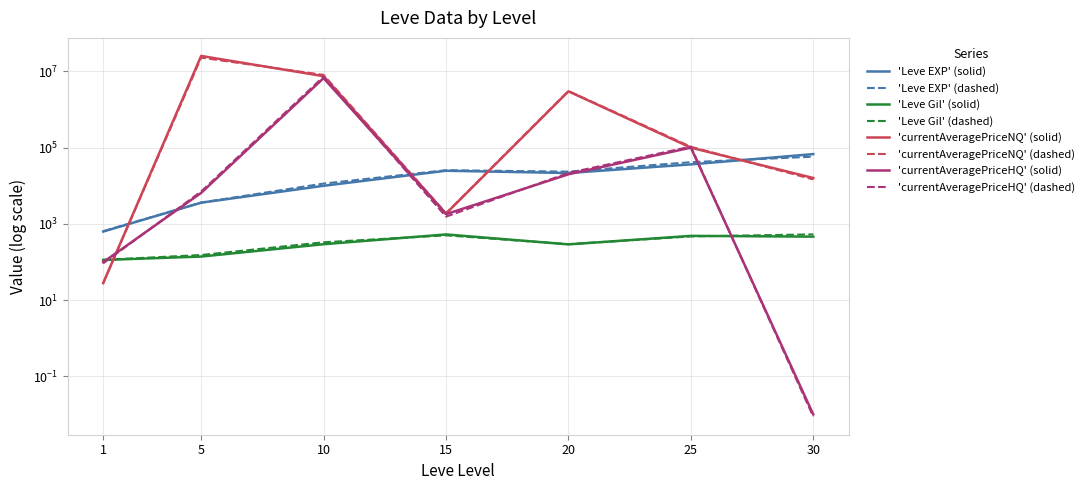

Which has a higher value, 10 or 1?

10